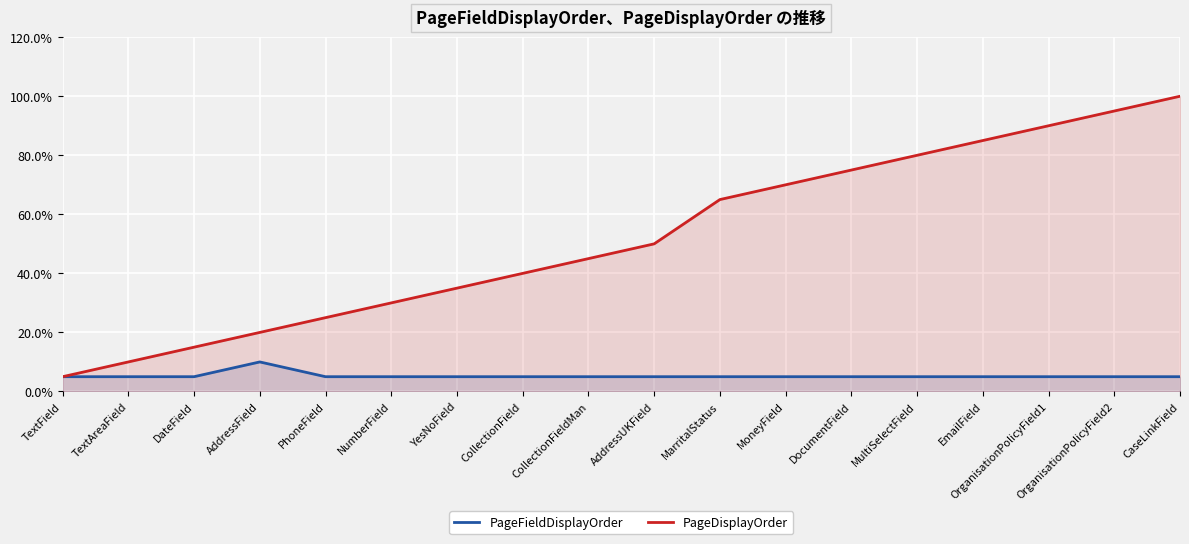

What is the average value of the PageFieldDisplayOrder series?

5